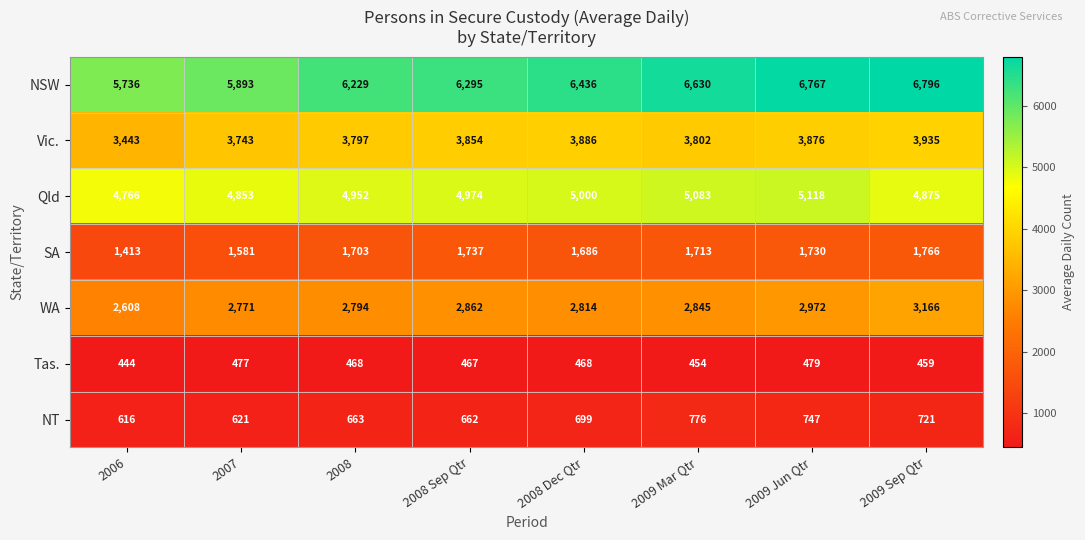

Is it true that Qld equals 4766 at 2006?

True